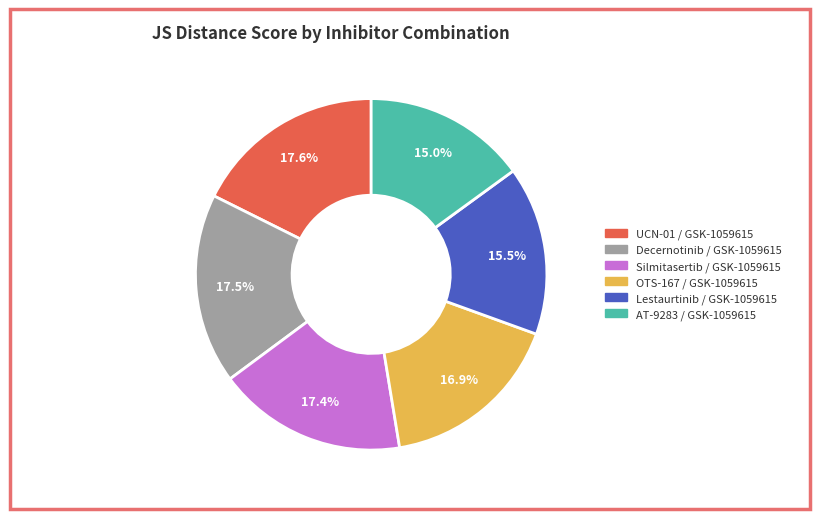

How many slices are in this pie chart?

6